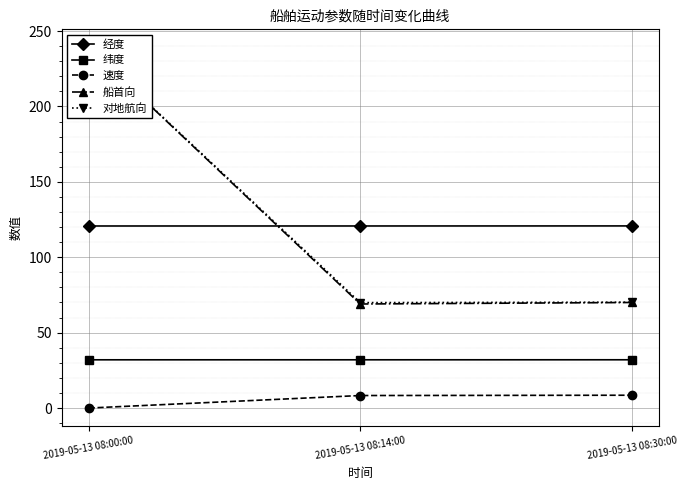

Reading left to right, transcribe all the data shown in this chart.

经度: 2019-05-13 08:00:00=120.7	2019-05-13 08:14:00=120.7	2019-05-13 08:30:00=120.8
纬度: 2019-05-13 08:00:00=32.0	2019-05-13 08:14:00=32.0	2019-05-13 08:30:00=32.0
速度: 2019-05-13 08:00:00=0.0	2019-05-13 08:14:00=8.3	2019-05-13 08:30:00=8.5
船首向: 2019-05-13 08:00:00=239.0	2019-05-13 08:14:00=69.0	2019-05-13 08:30:00=70.0
对地航向: 2019-05-13 08:00:00=239.2	2019-05-13 08:14:00=69.9	2019-05-13 08:30:00=70.2